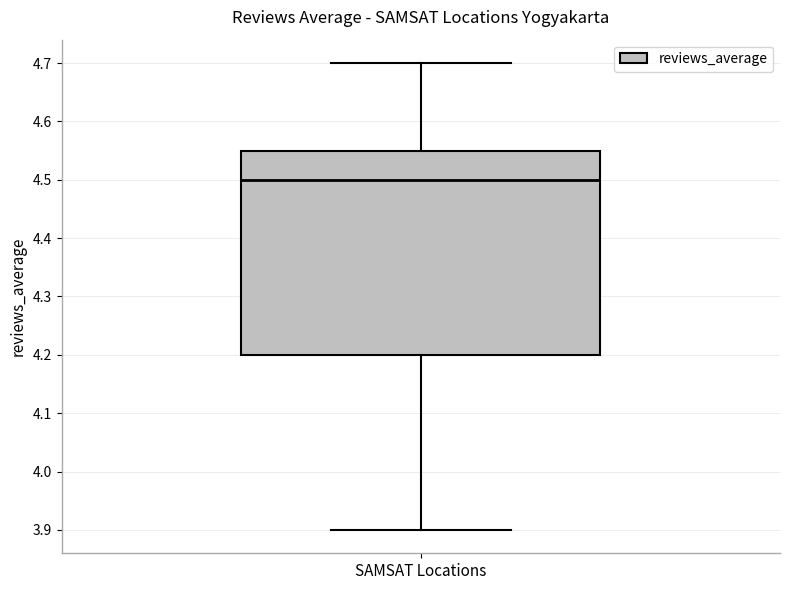

Transcribe this box plot: give where the median line is, the range the box spans, and where the two whiskers end, as read against the y-axis. The values are not printed on the chart, so give them approximately, as read against the axis.

median 4.50, box 4.20 to 4.55, whiskers 3.90 to 4.70